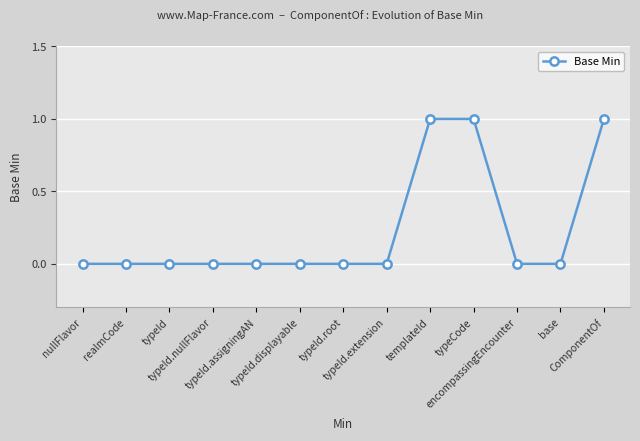

The value at nullFlavor is 0. True or false?

True